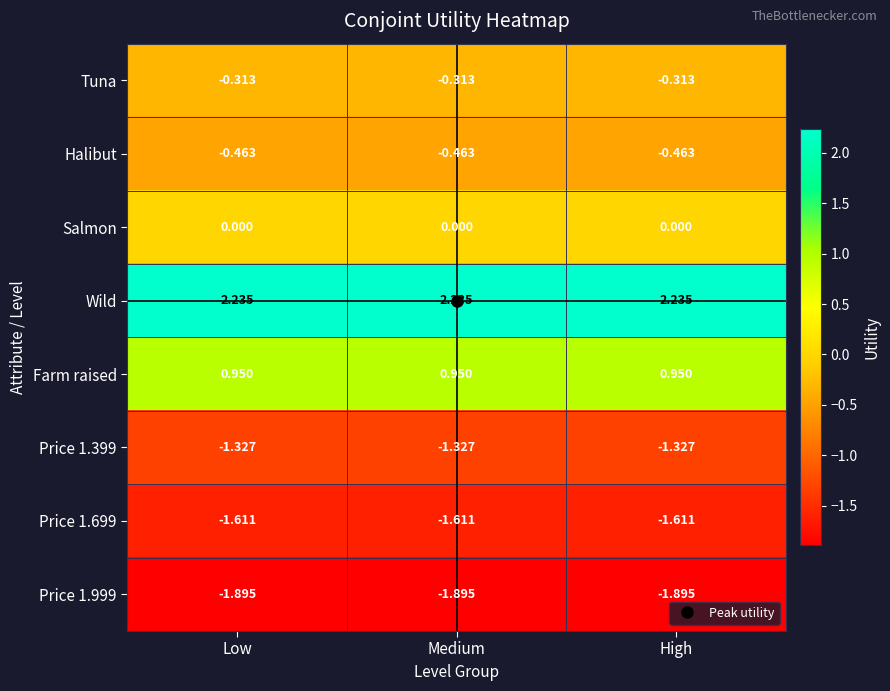

Which series has the largest total across all categories?

Wild